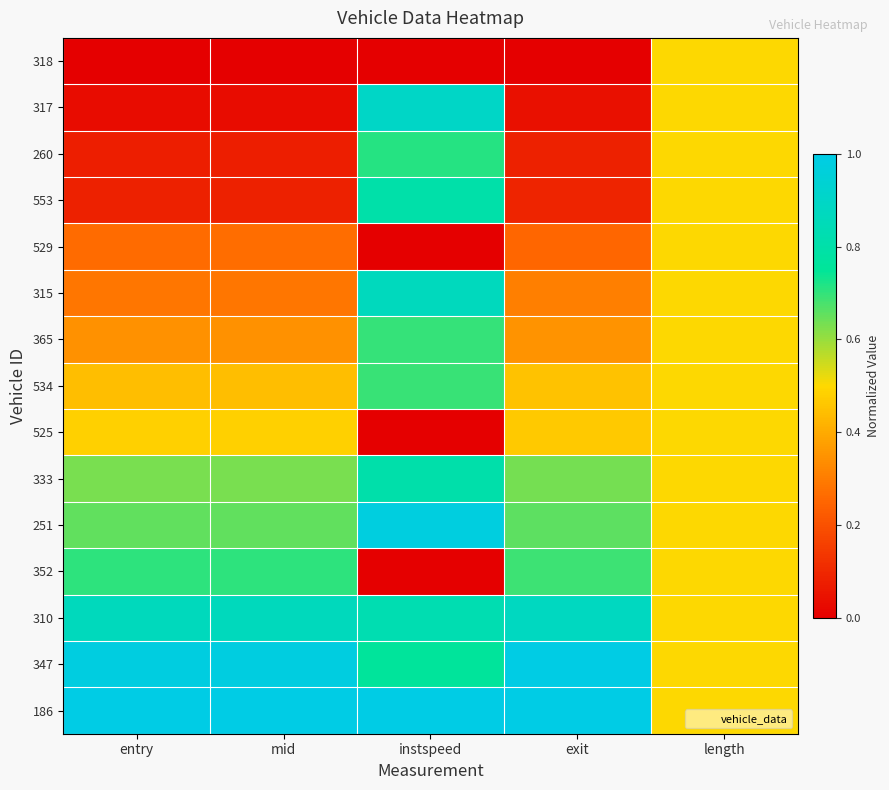

Reading right to left, list all the values displayed in this chart.

318: length=0.5	exit=0.0	instspeed=0.0	mid=0.0	entry=0.0
317: length=0.5	exit=0.0	instspeed=0.9	mid=0.0	entry=0.0
260: length=0.5	exit=0.1	instspeed=0.7	mid=0.1	entry=0.1
553: length=0.5	exit=0.1	instspeed=0.8	mid=0.1	entry=0.1
529: length=0.5	exit=0.3	instspeed=0.0	mid=0.3	entry=0.3
315: length=0.5	exit=0.3	instspeed=0.9	mid=0.3	entry=0.3
365: length=0.5	exit=0.4	instspeed=0.7	mid=0.3	entry=0.3
534: length=0.5	exit=0.5	instspeed=0.7	mid=0.4	entry=0.4
525: length=0.5	exit=0.5	instspeed=0.0	mid=0.5	entry=0.5
333: length=0.5	exit=0.6	instspeed=0.8	mid=0.6	entry=0.6
251: length=0.5	exit=0.7	instspeed=1.0	mid=0.7	entry=0.7
352: length=0.5	exit=0.7	instspeed=0.0	mid=0.7	entry=0.7
310: length=0.5	exit=0.9	instspeed=0.8	mid=0.9	entry=0.9
347: length=0.5	exit=1.0	instspeed=0.8	mid=1.0	entry=1.0
186: length=0.5	exit=1.0	instspeed=1.0	mid=1.0	entry=1.0